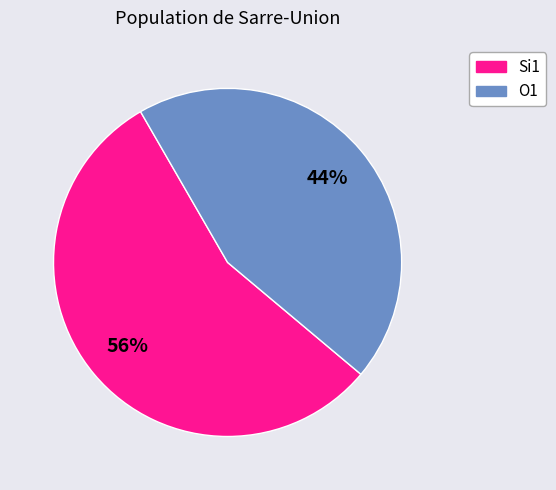

Does any single category account for the majority?

Yes